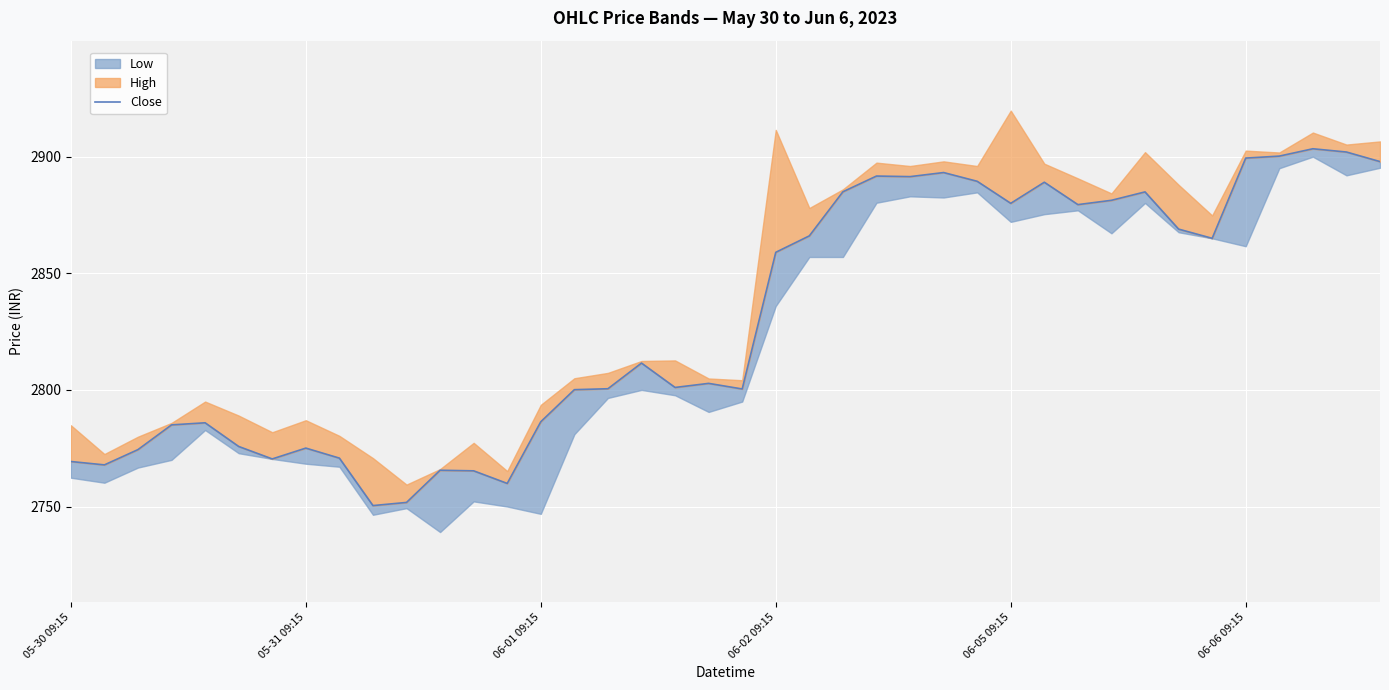

Reading right to left, extract all data points from this chart.

2897.9	2902.0	2903.4	2900.2	2899.4	2865.0	2868.9	2884.9	2881.3	2879.4	2889.1	2880.0	2889.4	2893.2	2891.4	2891.7	2884.9	2866.1	2859.0	2800.4	2802.8	2801.1	2811.5	2800.5	2800.1	2786.3	2759.9	2765.3	2765.6	2751.8	2750.4	2770.8	2775.1	2770.4	2775.8	2785.9	2785.0	2774.4	2767.8	2769.3